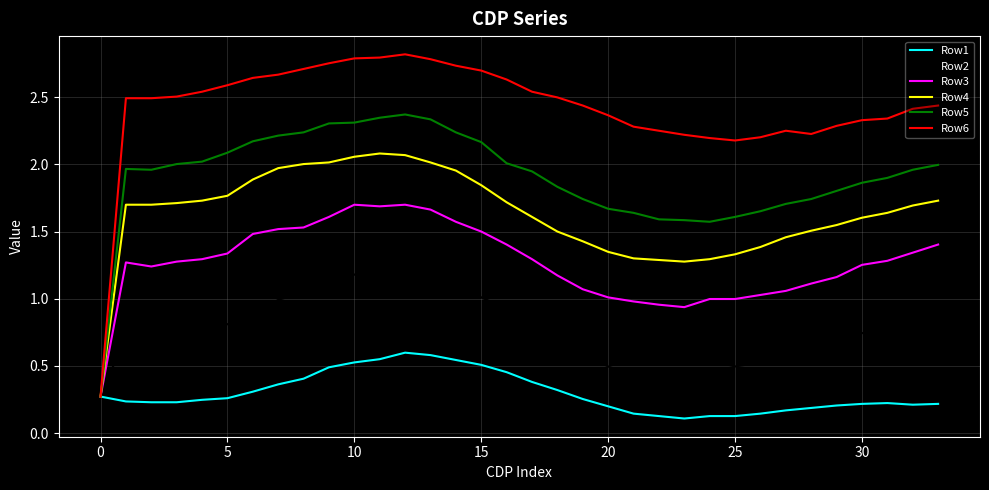

Which series has the largest range (max minus min)?

Row6